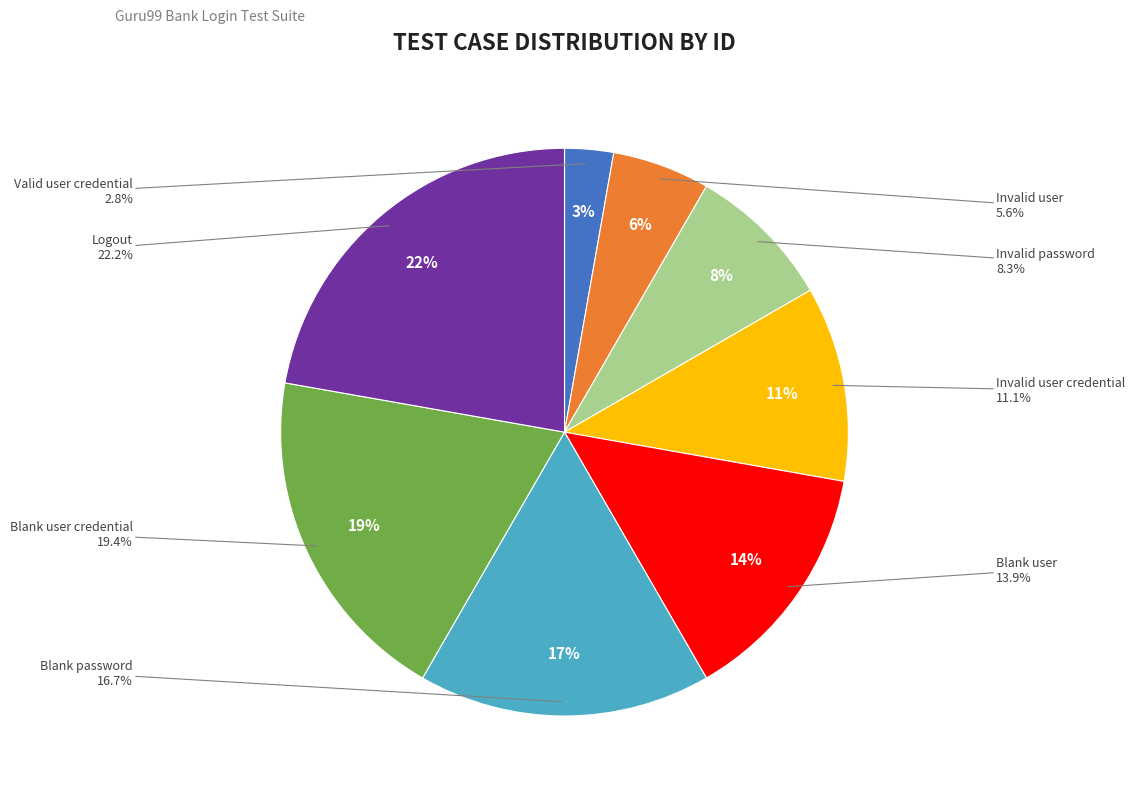

To the nearest percent, what is the average slice percentage?

12%